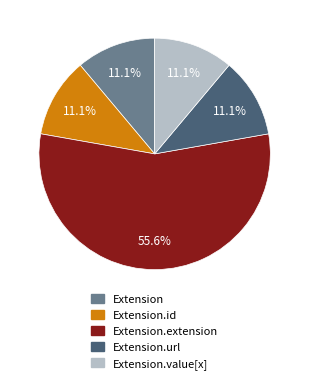

Count the number of slices in the pie.

5